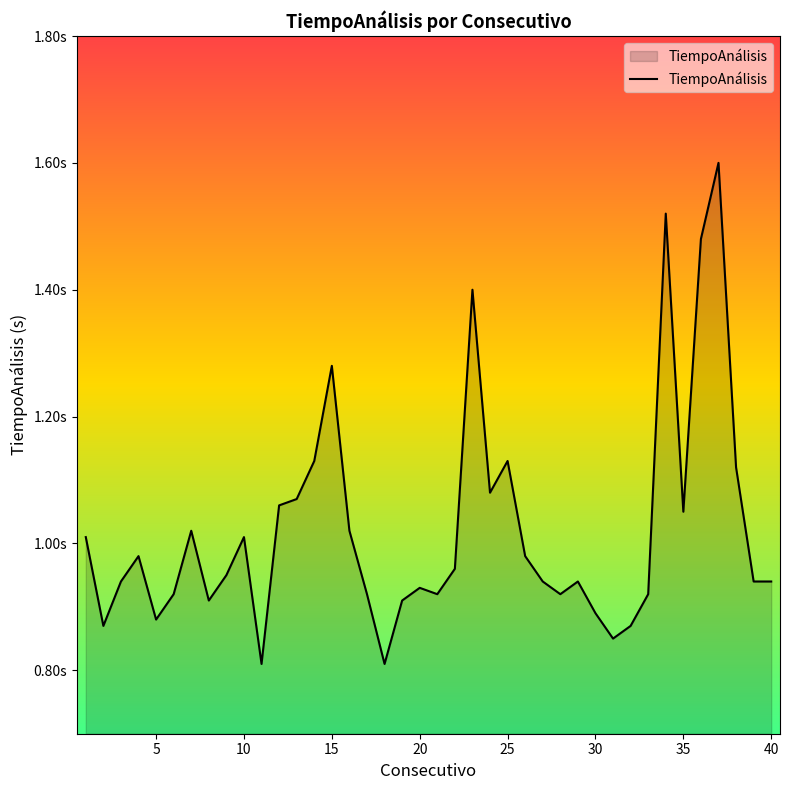

What is the value of the 24th point from the left?

1.1